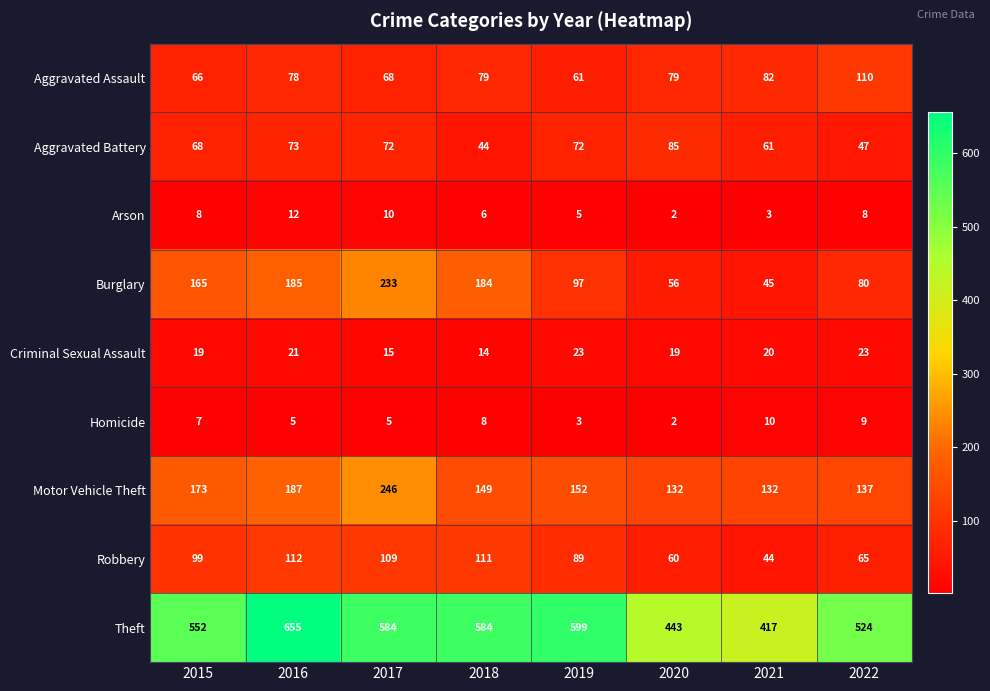

What is the difference between the highest and lowest values at 2020?

441